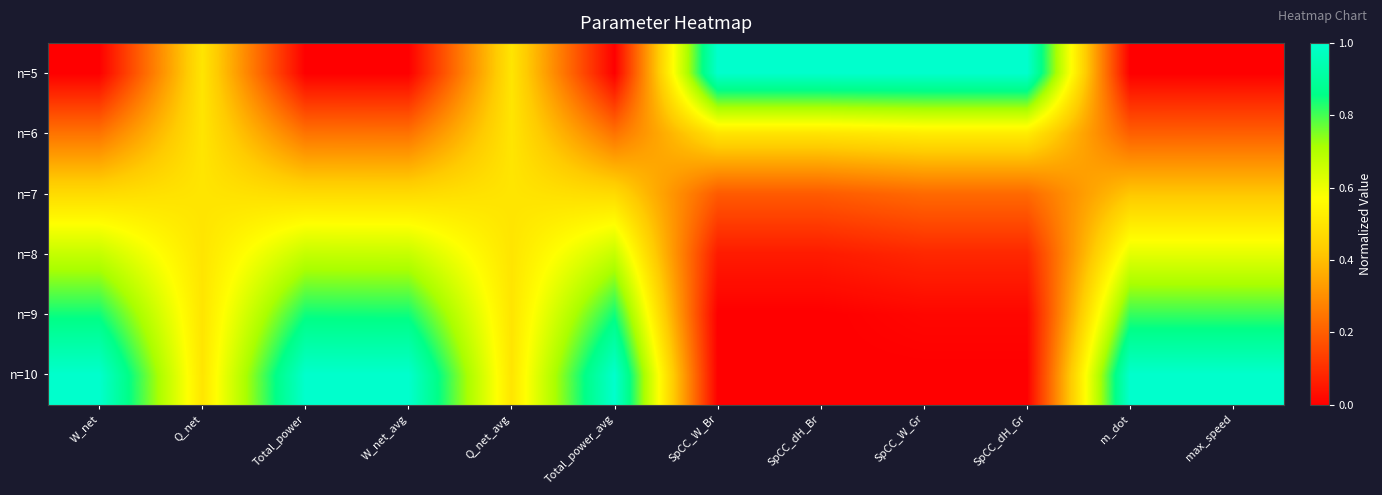

List the series in order of their peak value, lowest first.

n=7, n=6, n=8, n=9, n=5, n=10